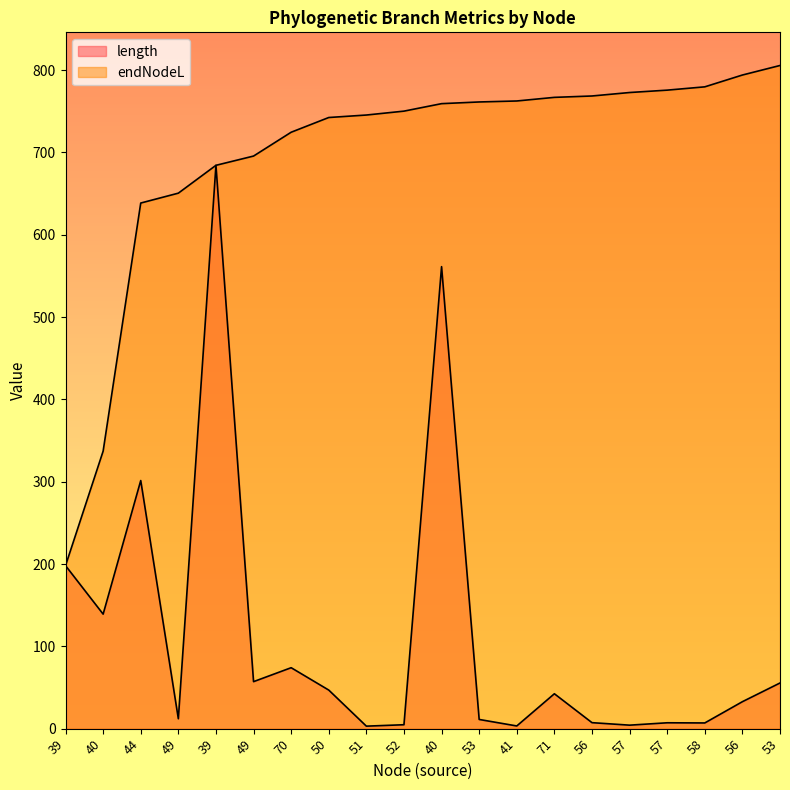

Which category has the lowest value in the endNodeL series?

39